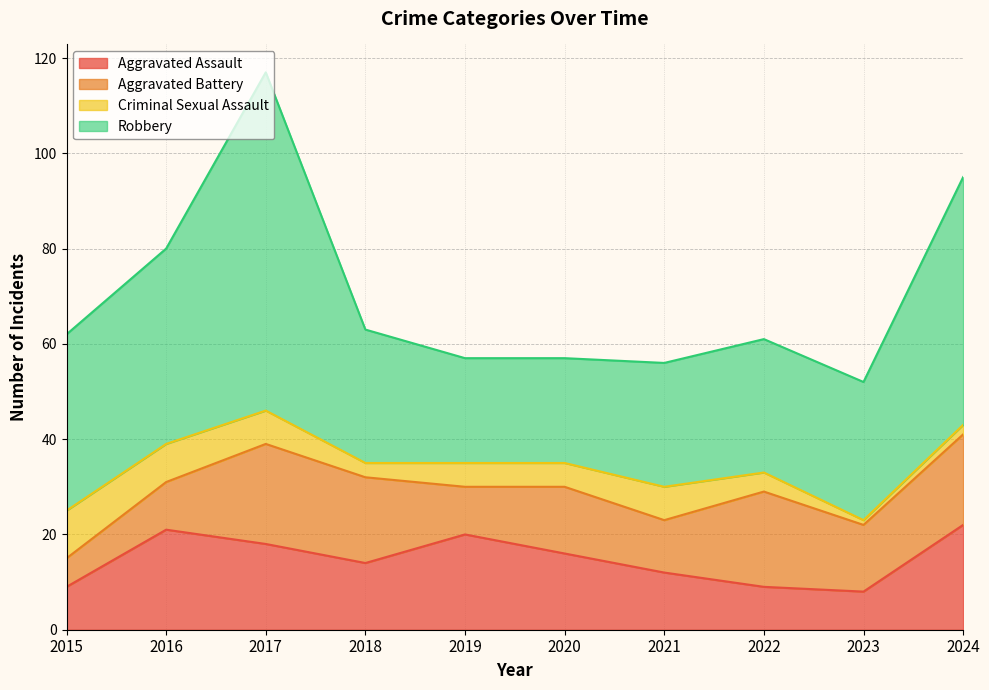

What are all the series names shown in the legend?

Aggravated Assault, Aggravated Battery, Criminal Sexual Assault, Robbery